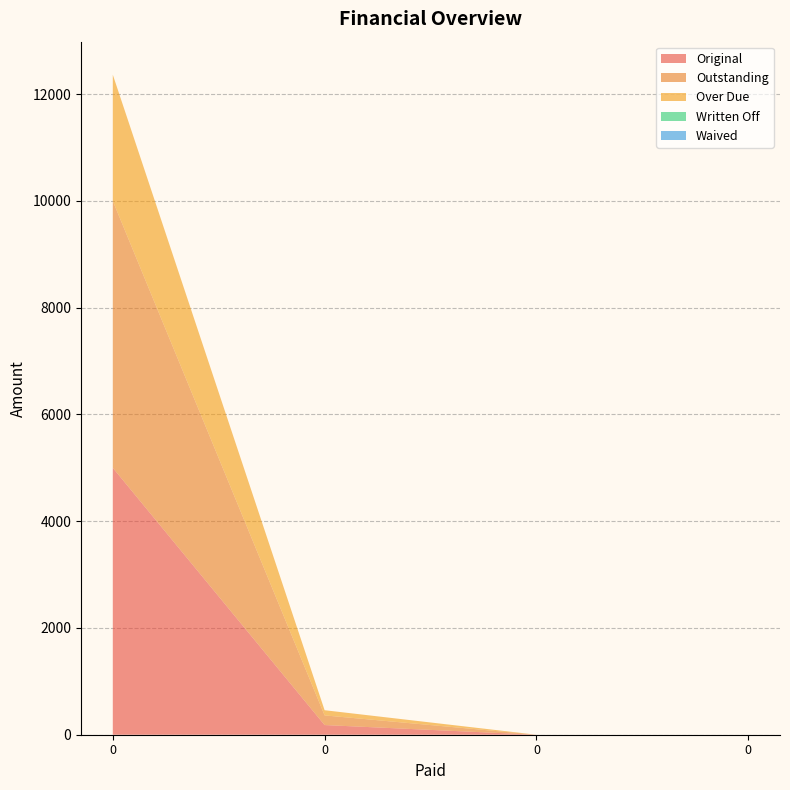

Reading left to right, transcribe all the data shown in this chart.

Original: 0=5000.0	0=181.1	0=0.0	0=0.0
Outstanding: 0=5000.0	0=181.1	0=0.0	0=0.0
Over Due: 0=2366.0	0=97.0	0=0.0	0=0.0
Written Off: 0=0.0	0=0.0	0=0.0	0=0.0
Waived: 0=0.0	0=0.0	0=0.0	0=0.0